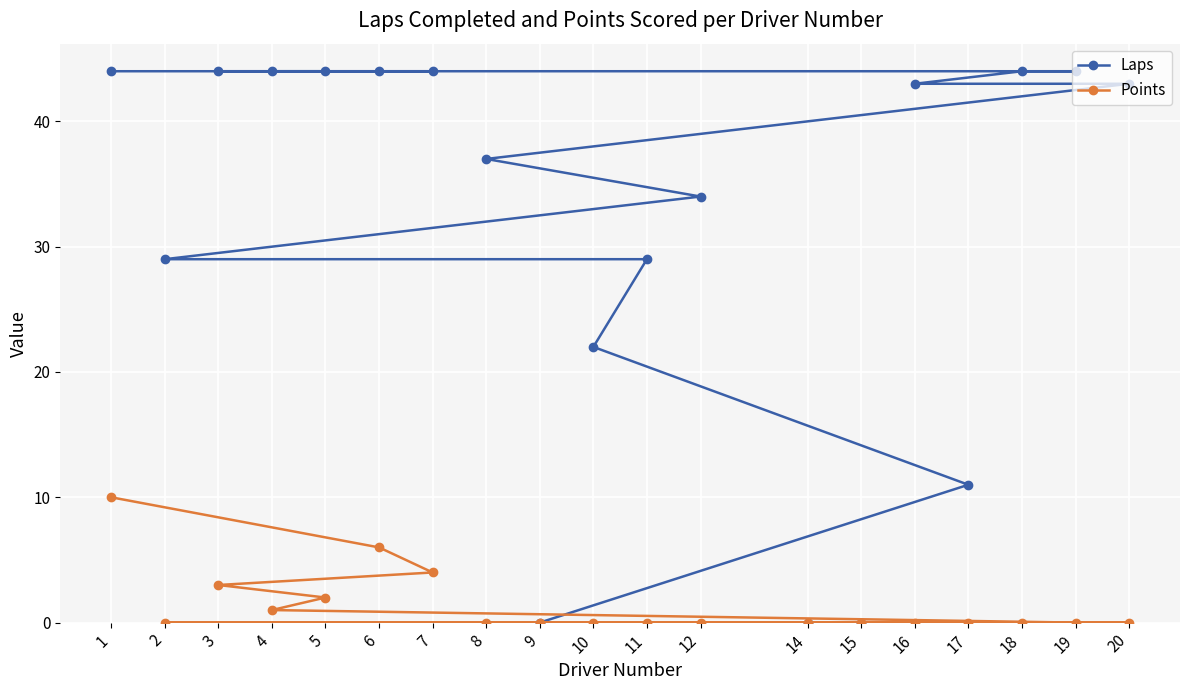

Reading left to right, transcribe all the data shown in this chart.

Laps: 1=44	2=29	3=44	4=44	5=44	6=44	7=44	8=37	9=0	10=22	11=29	12=34	14=0	15=0	16=43	17=11	18=44	19=44	20=43
Points: 1=10	2=0	3=3	4=1	5=2	6=6	7=4	8=0	9=0	10=0	11=0	12=0	14=0	15=0	16=0	17=0	18=0	19=0	20=0